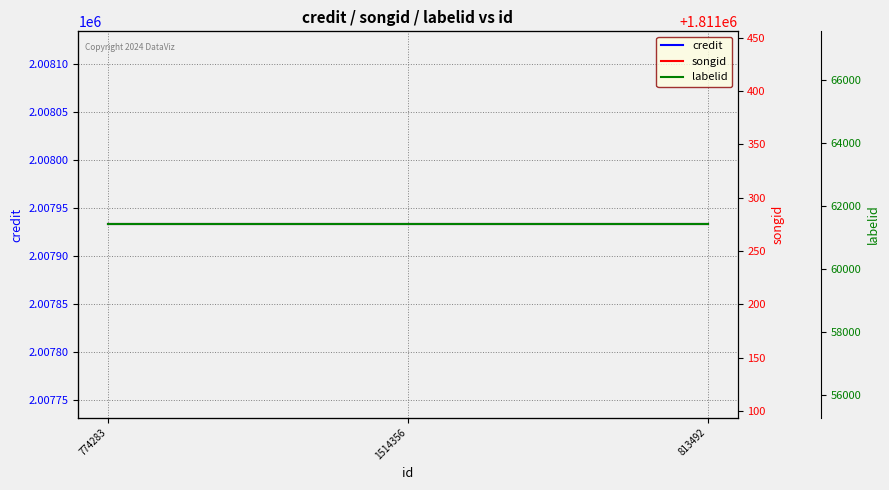

Which series changed the most between 774283 and 813492?

credit